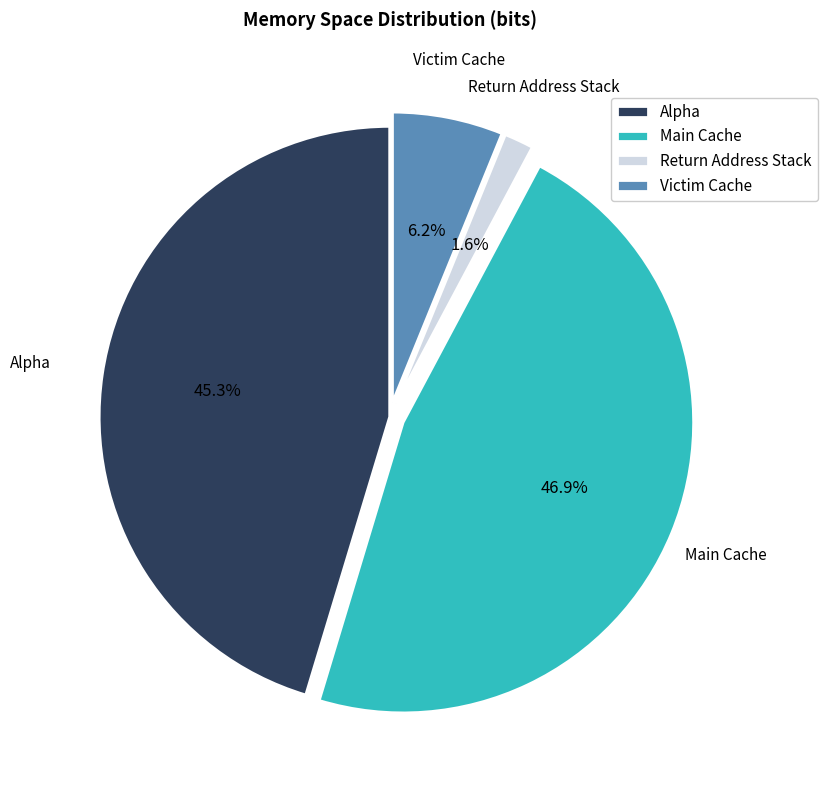

Which slice is the smallest?

Return Address Stack